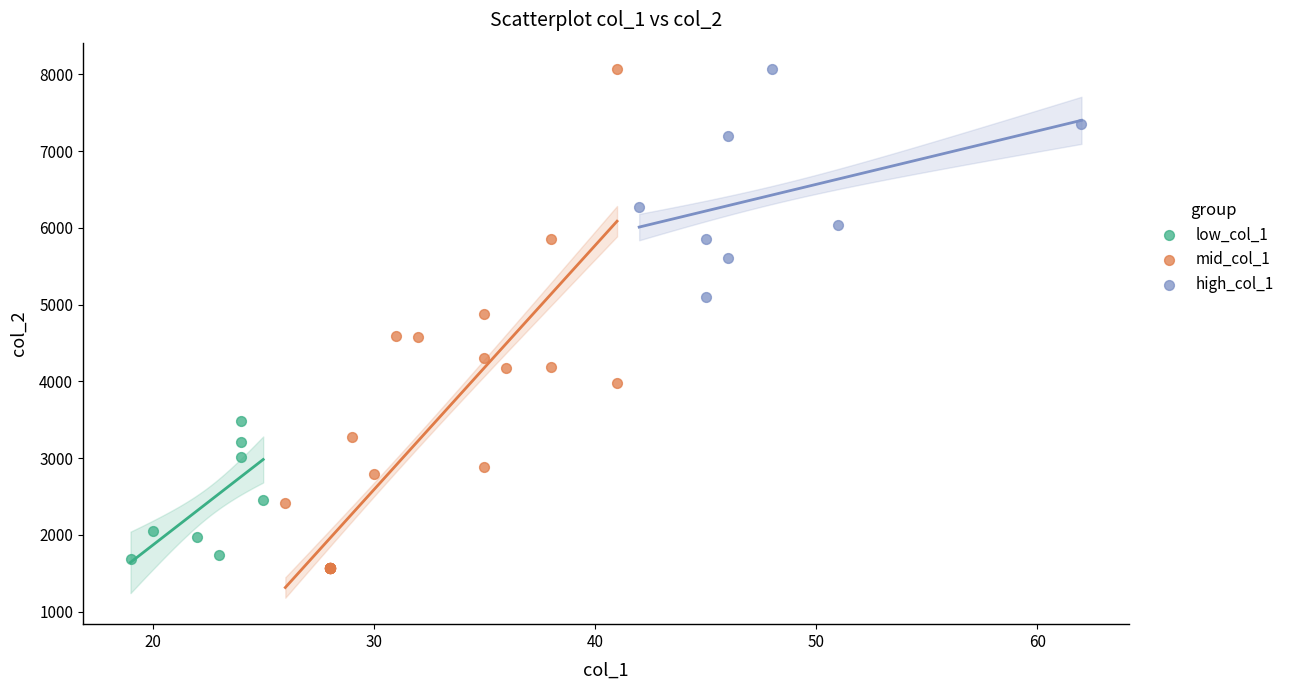

Which series contains the lowest Y value?

mid_col_1